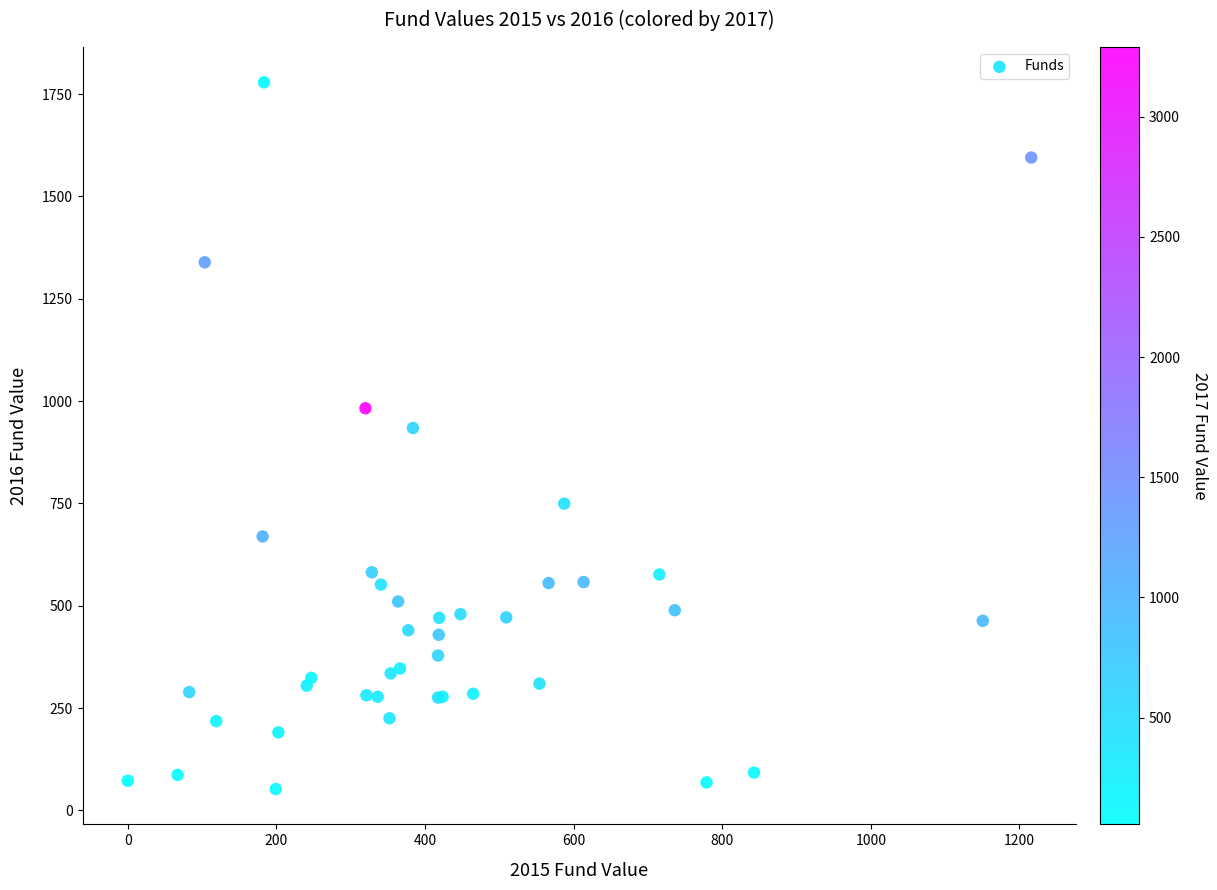

What Y value in the scatter plot is closest to 915?

934.3